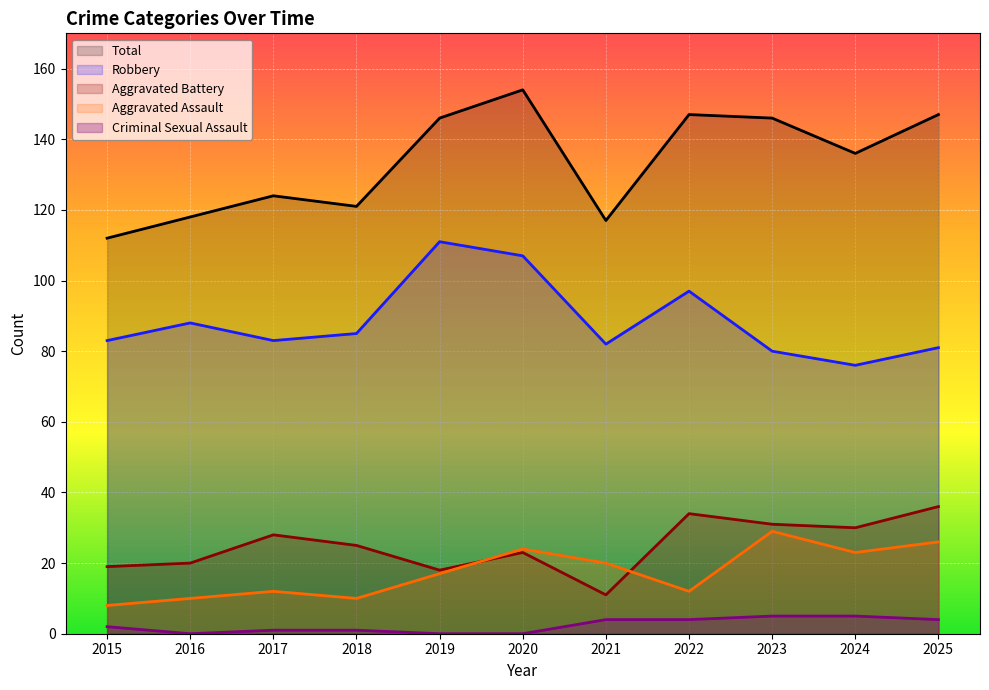

Between 2021 and 2023, which series saw the biggest shift?

Total